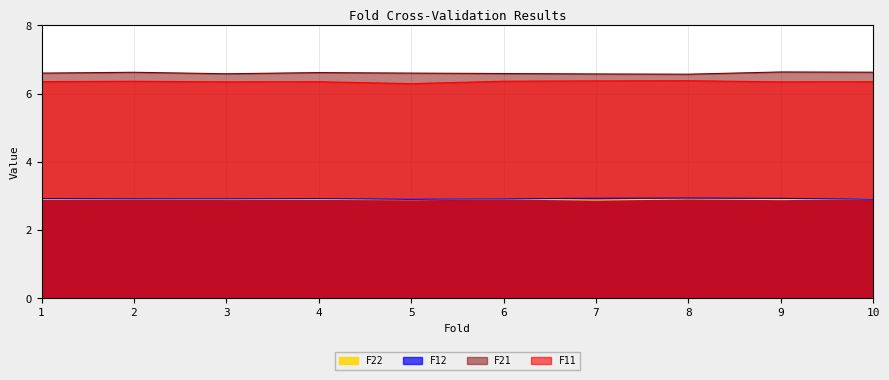

At how many categories does at least one series exceed 3?

10